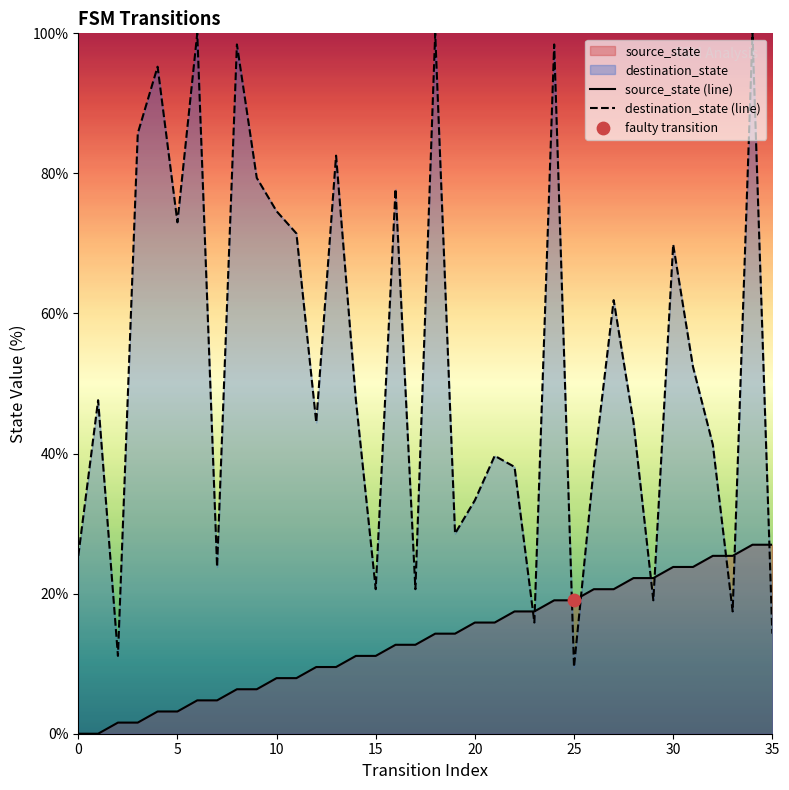

At which category is the sum across all series the highest?

34